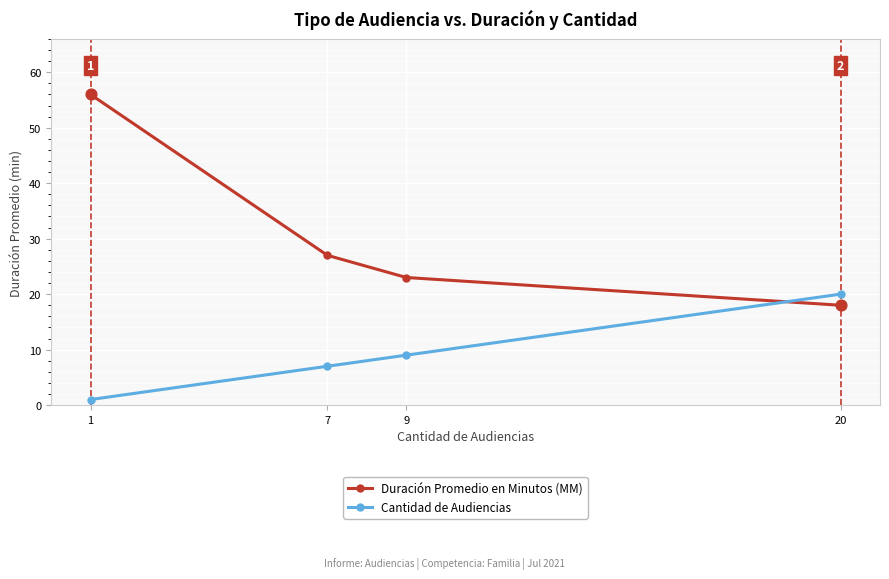

What is the total value across all series at 7?

34